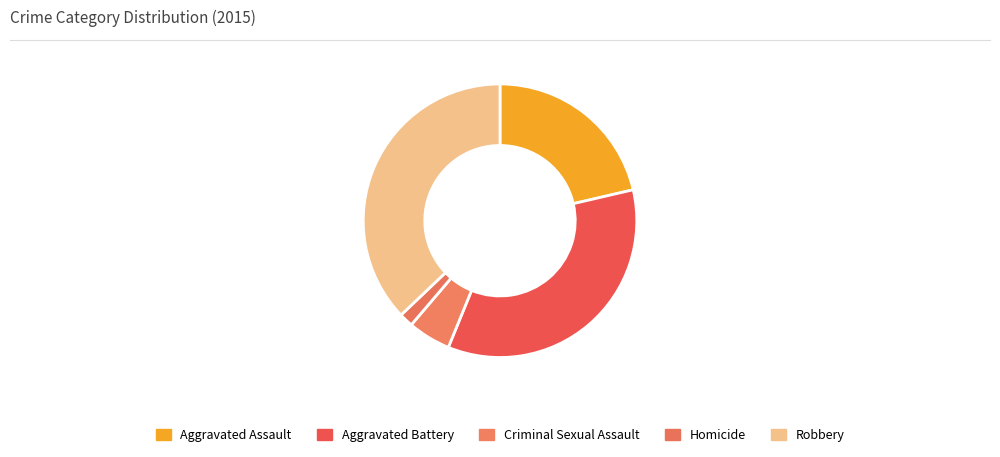

True or false: Aggravated Battery accounts for 35% of the total.

True